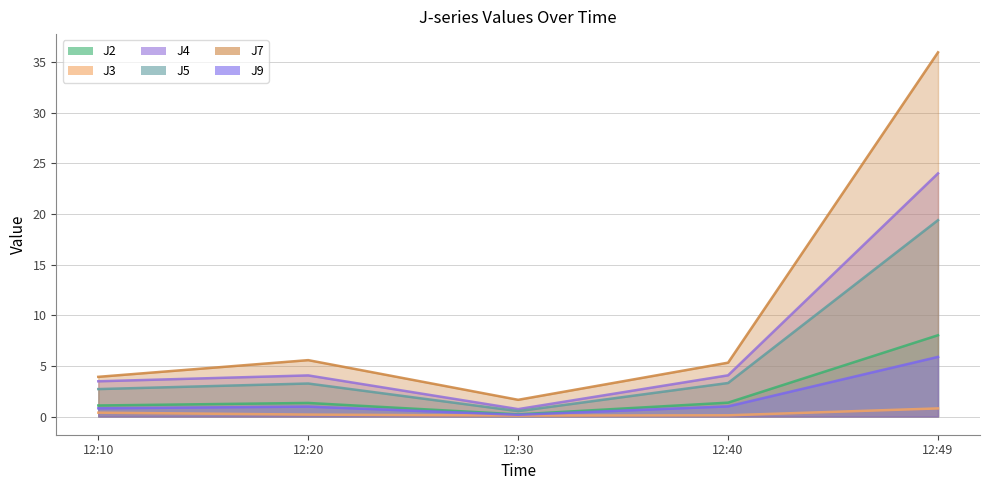

Is it true that J2 equals 1.3 at 12:20?

True